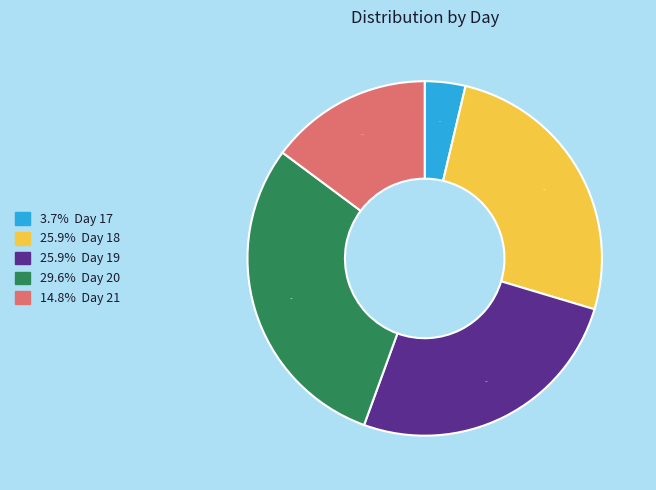

Does any single category account for the majority?

No